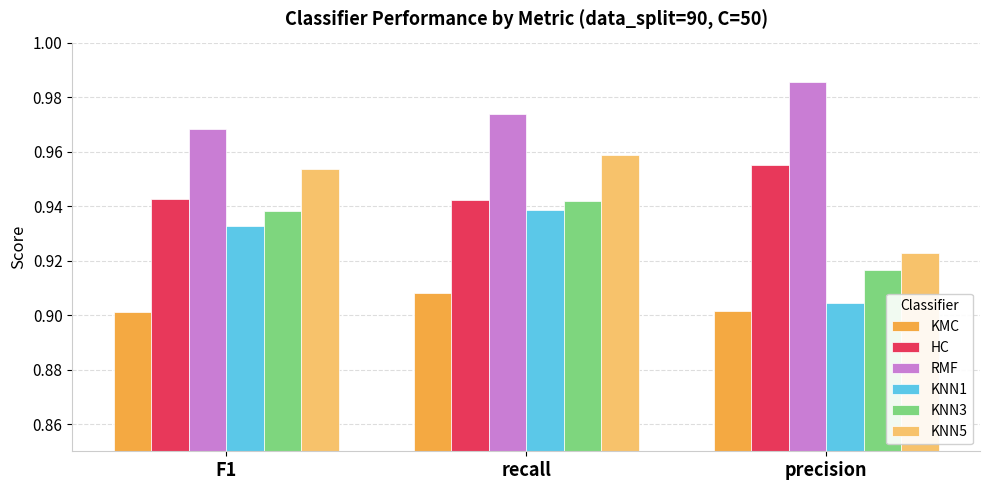

At which label does KNN5 reach its peak?

recall